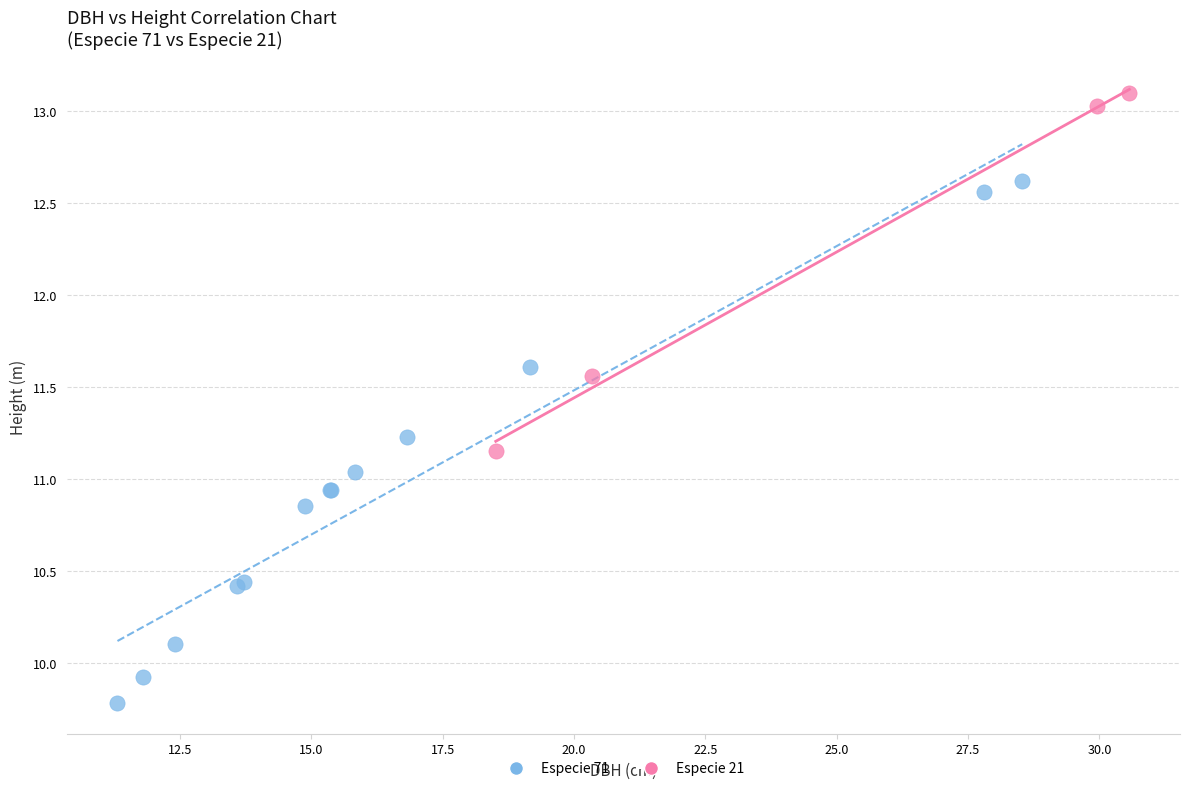

Which series contains the highest Y value?

Especie 21